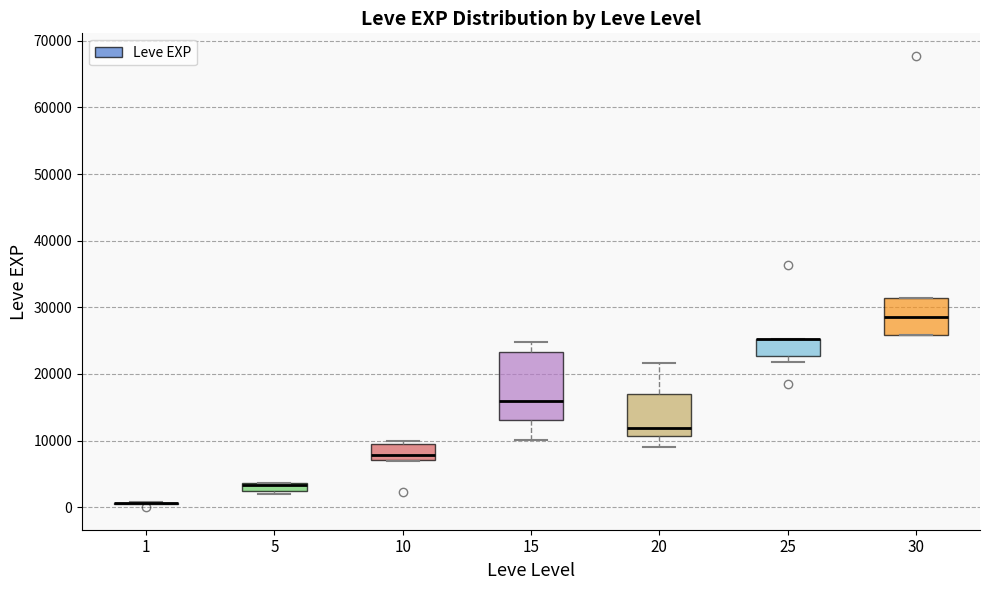

Comparing the boxes themselves (not the whiskers), which one is the tallest?

15